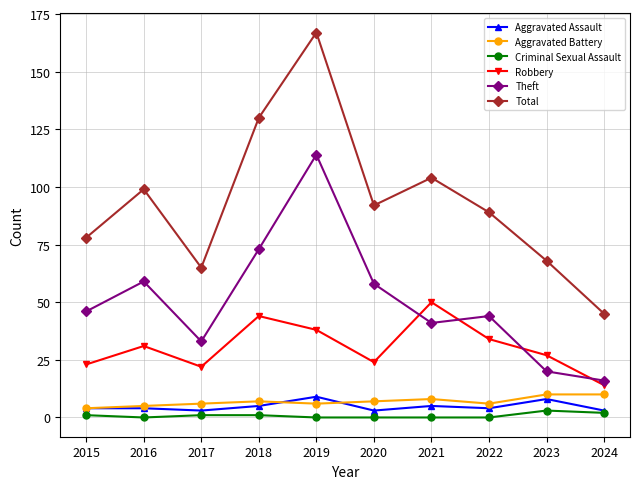

Which category has the highest value across all series?

2019